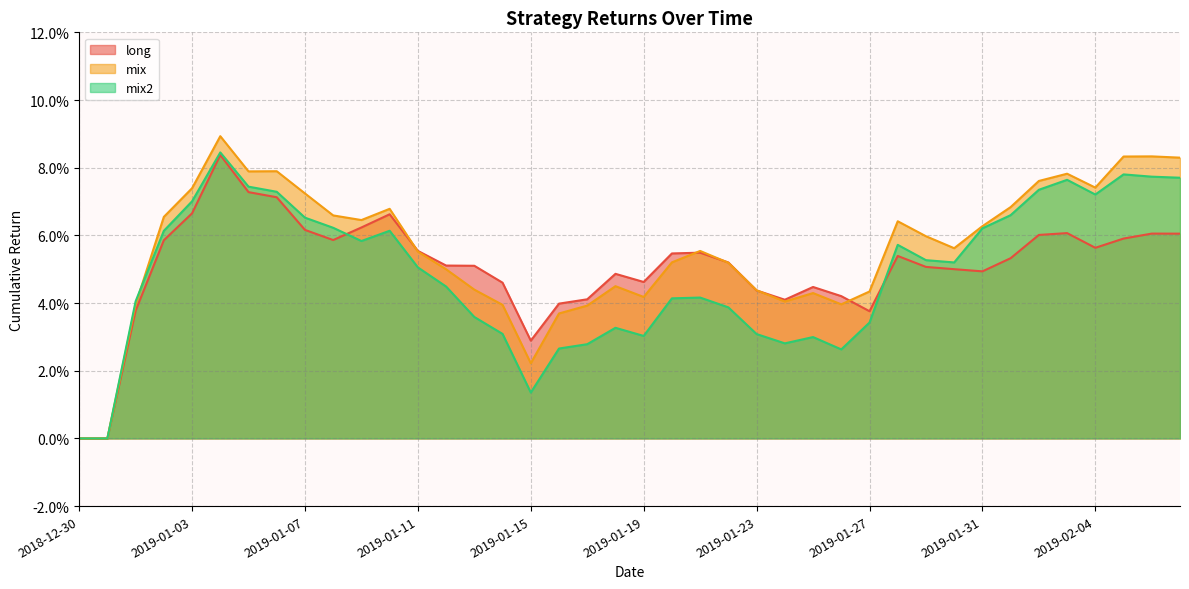

Is it true that long equals 0.1 at 2019-02-05?

True